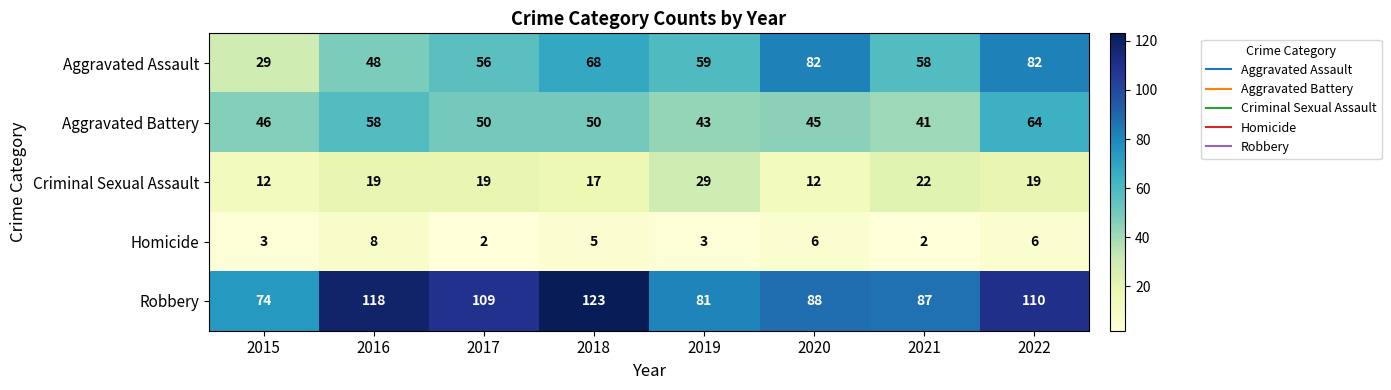

What is the greatest value displayed?

123